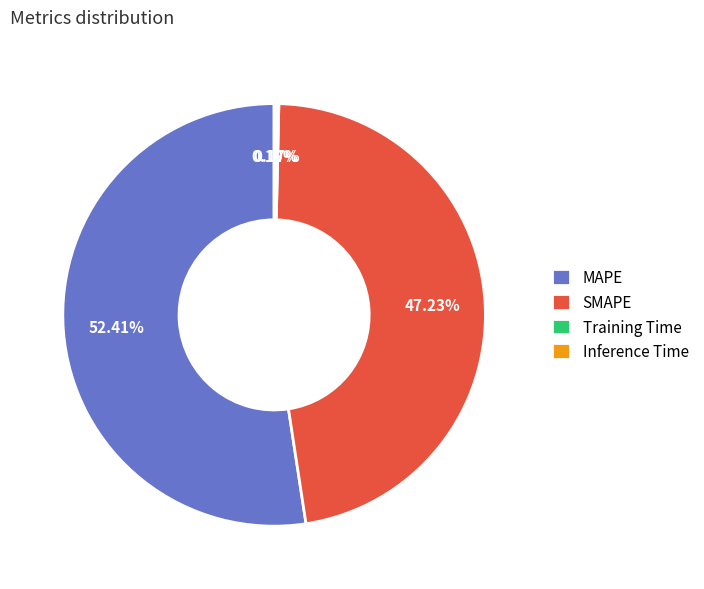

Does MAPE account for over 50% of the chart?

Yes